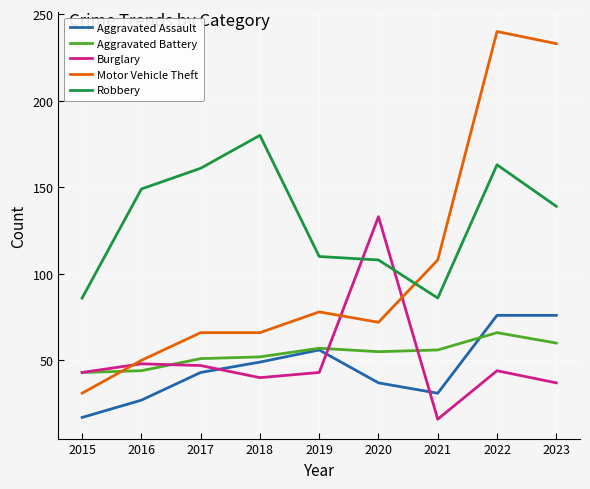

Is the value of Aggravated Assault at 2023 greater than the value of Burglary at 2023?

Yes